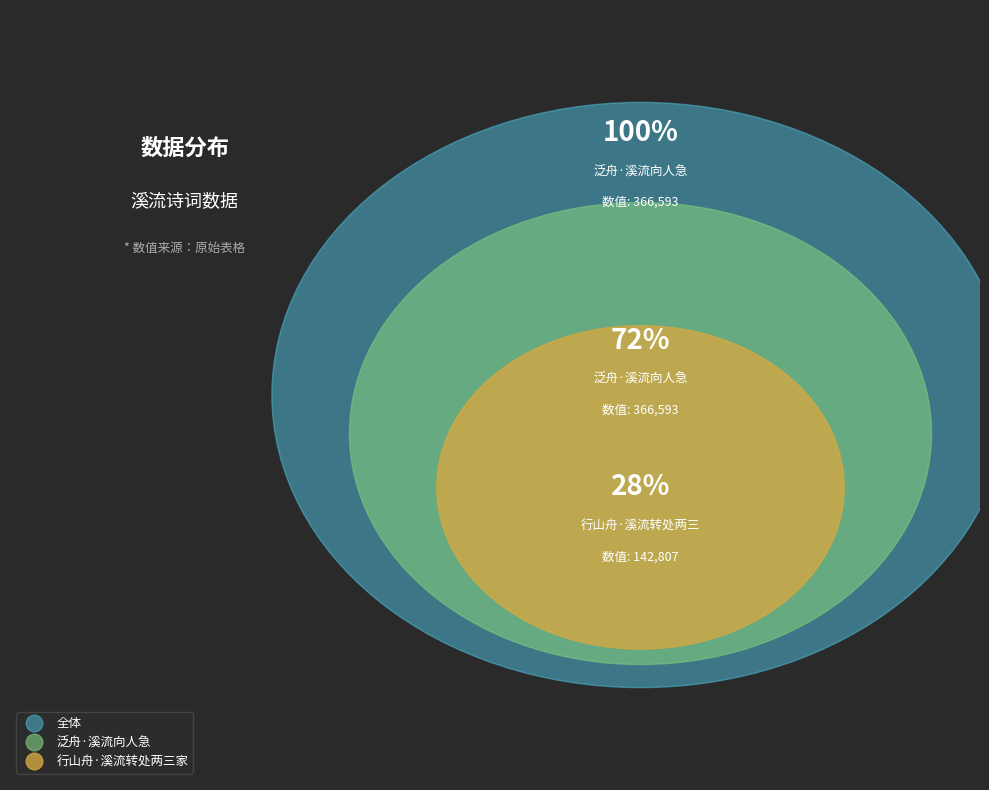

Which has a higher value, 泛舟·溪流向人急 or 行山舟·溪流转处两三家?

泛舟·溪流向人急